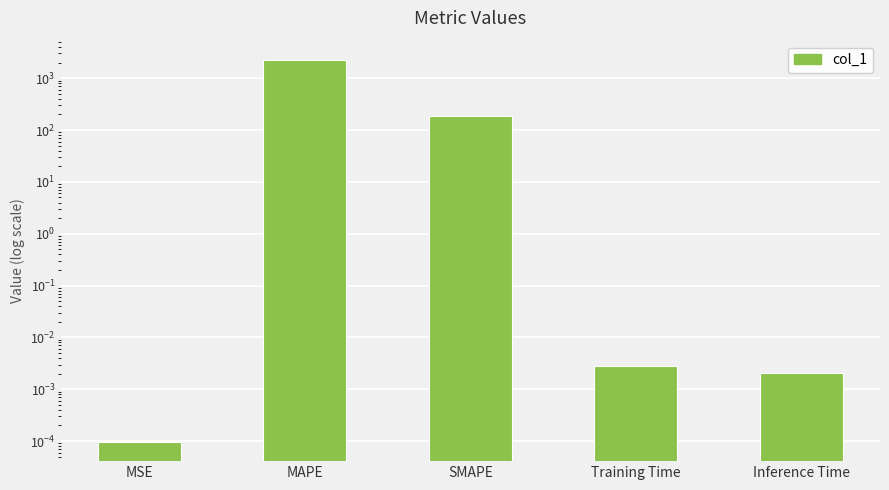

What is the greatest value displayed?

2266.3